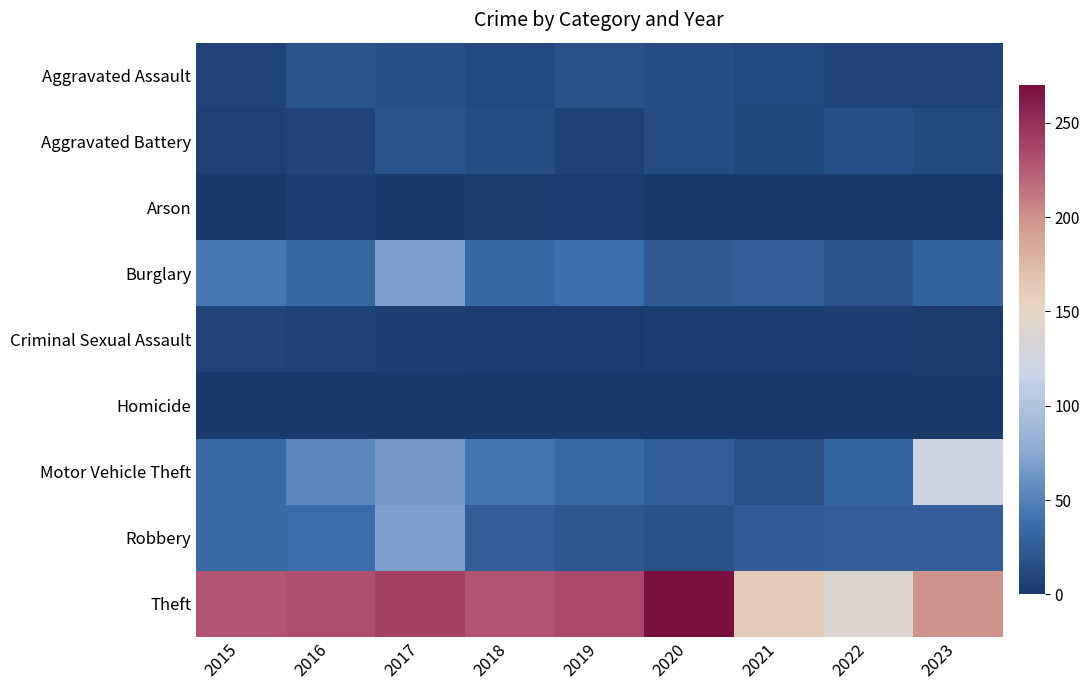

Reading left to right, list all the values displayed in this chart.

Aggravated Assault: 2015=8	2016=19	2017=16	2018=11	2019=18	2020=14	2021=11	2022=8	2023=8
Aggravated Battery: 2015=6	2016=8	2017=20	2018=14	2019=7	2020=14	2021=10	2022=16	2023=12
Arson: 2015=0	2016=4	2017=1	2018=2	2019=3	2020=1	2021=0	2022=1	2023=0
Burglary: 2015=44	2016=34	2017=69	2018=33	2019=39	2020=24	2021=27	2022=21	2023=30
Criminal Sexual Assault: 2015=9	2016=7	2017=5	2018=3	2019=3	2020=4	2021=3	2022=4	2023=2
Homicide: 2015=0	2016=0	2017=1	2018=1	2019=1	2020=1	2021=0	2022=1	2023=0
Motor Vehicle Theft: 2015=35	2016=54	2017=65	2018=43	2019=35	2020=27	2021=17	2022=31	2023=123
Robbery: 2015=35	2016=37	2017=69	2018=27	2019=22	2020=18	2021=25	2022=27	2023=28
Theft: 2015=228	2016=231	2017=240	2018=229	2019=236	2020=270	2021=161	2022=140	2023=199